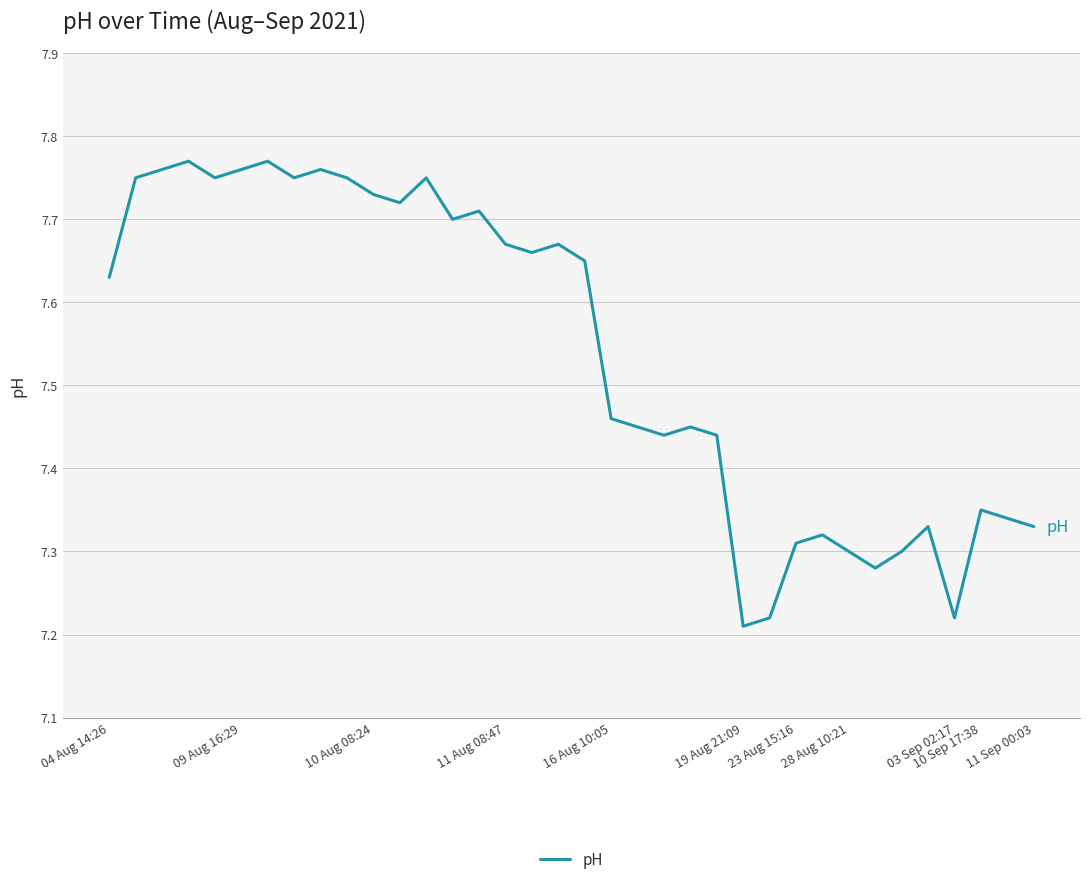

What is the difference between the maximum and minimum values?

0.6